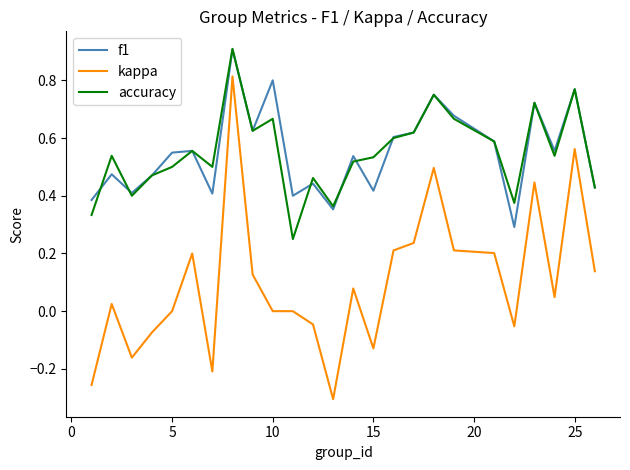

Does the chart have visible grid lines?

No